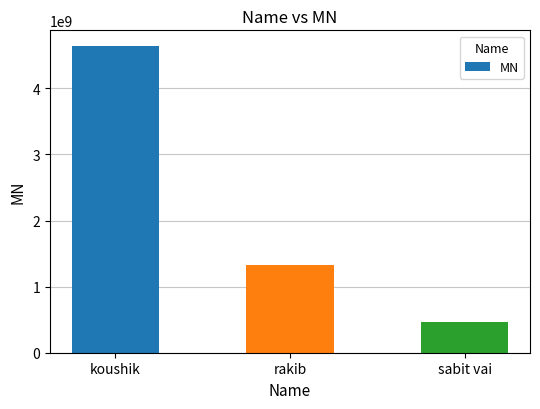

List the labels in order of value, largest first.

koushik, rakib, sabit vai